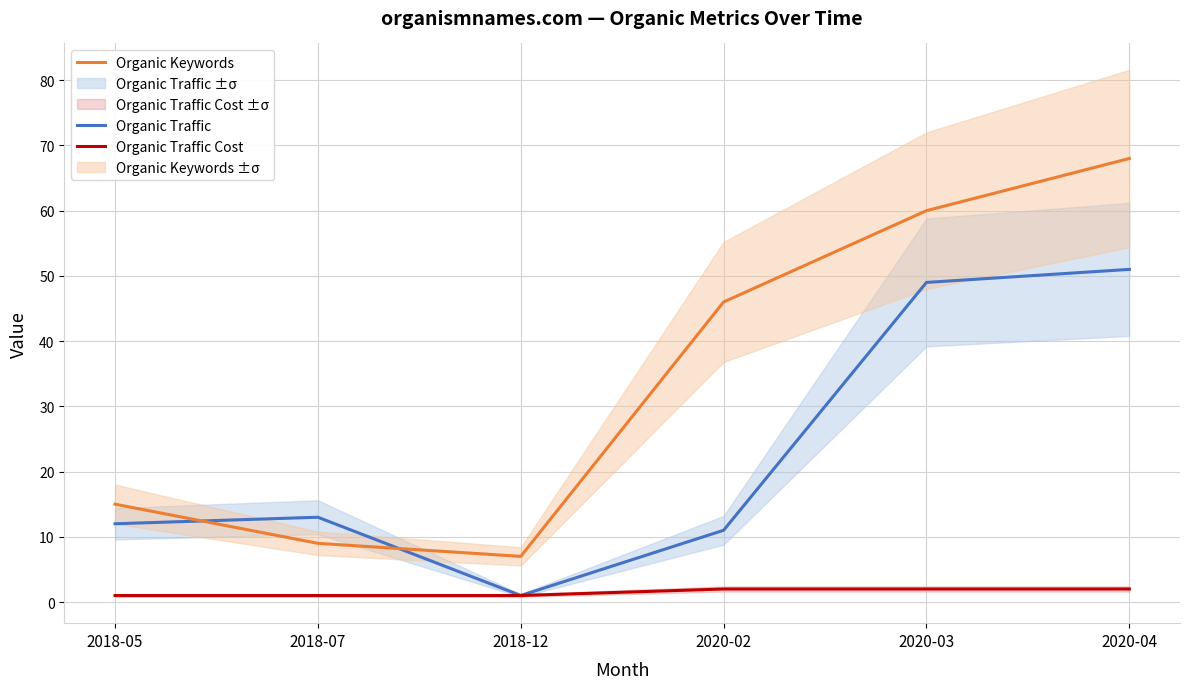

What is the spread (max minus min) of values at 2020-04?

66